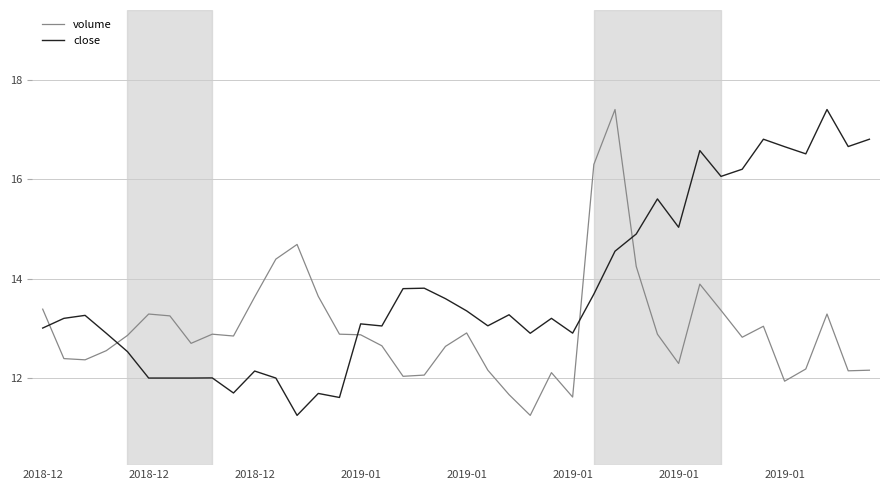

How many lines are shown in the chart?

2